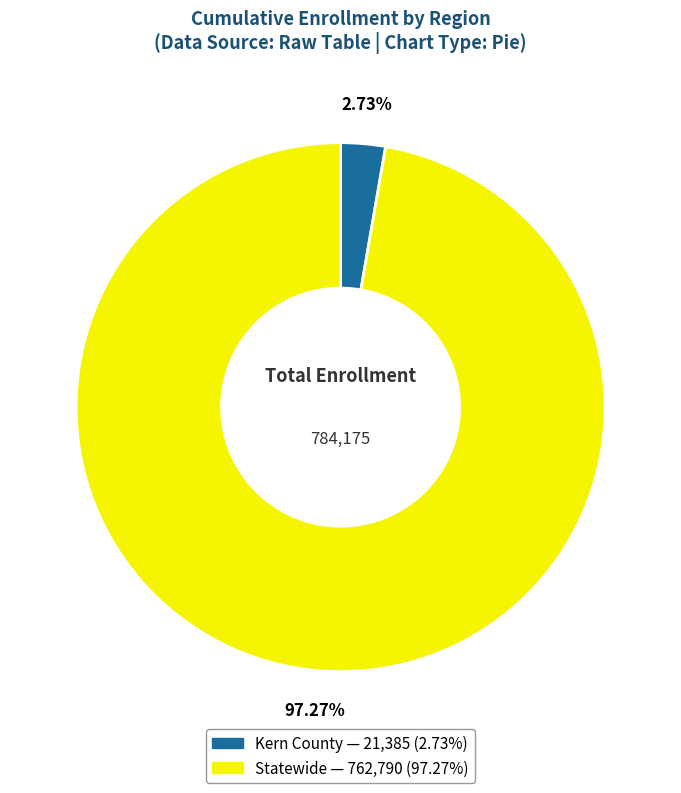

Rank the categories by value from lowest to highest.

Kern County, Statewide